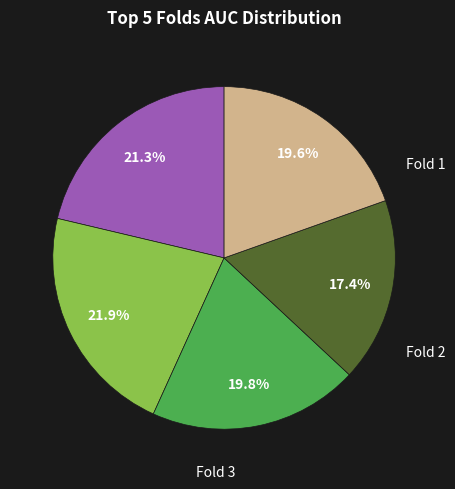

Is there a majority slice in this chart?

No